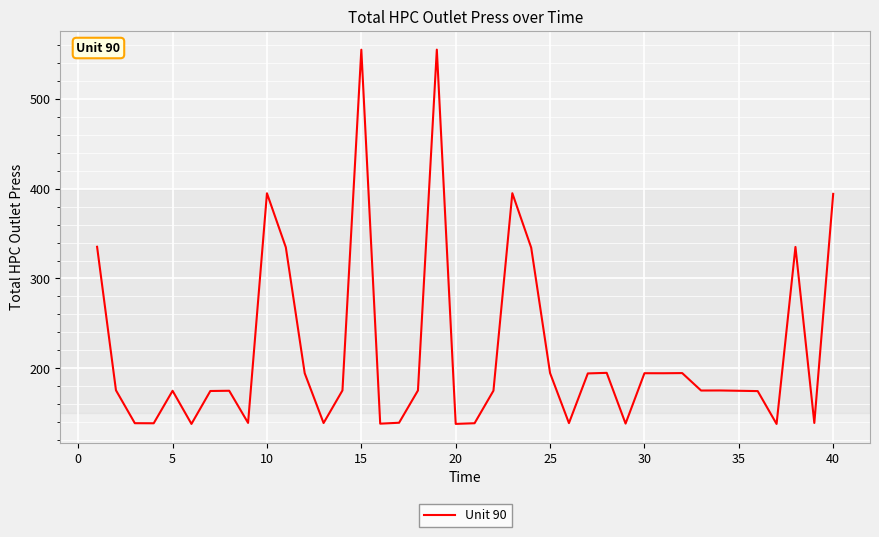

True or false: the data has more than 1 interior local peaks.

True